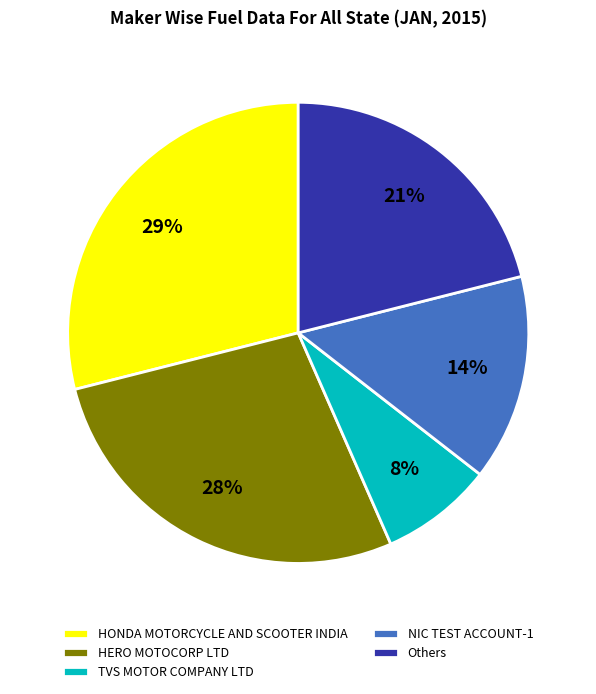

Is there a majority slice in this chart?

No